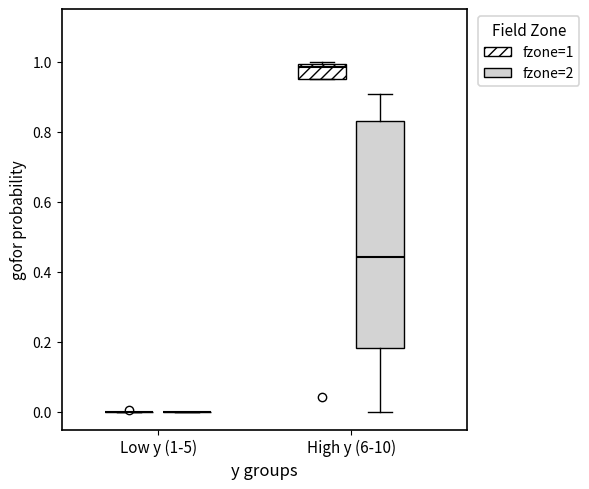

Comparing the boxes themselves (not the whiskers), which one is the tallest?

High y (6-10) (fzone=2)